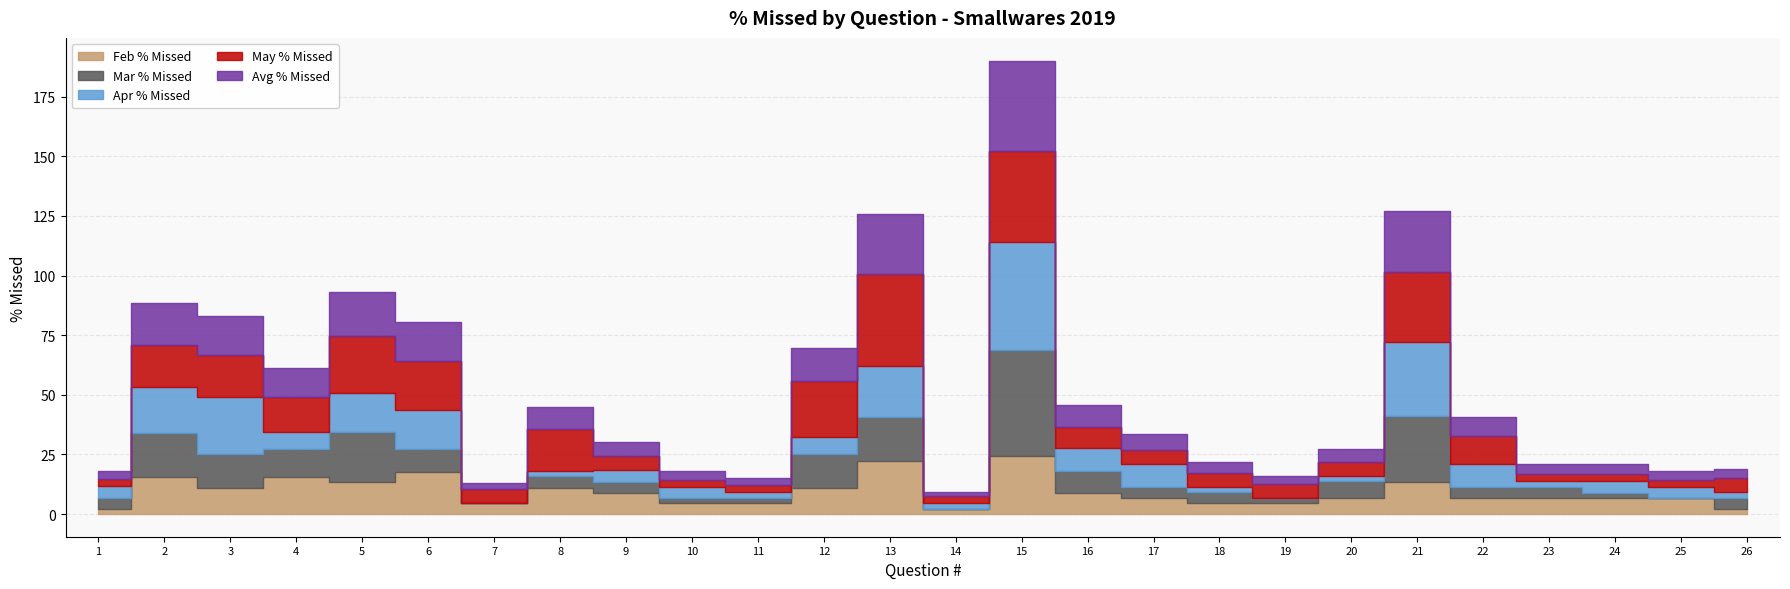

Where is the first local minimum for Mar % Missed?

4